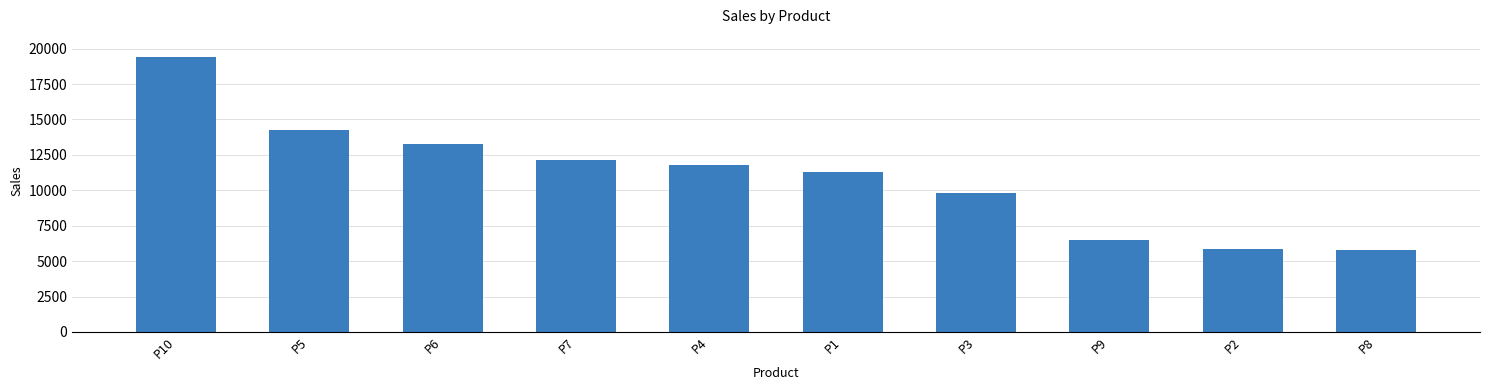

What is the sum of the values at P1 and P9?

17773